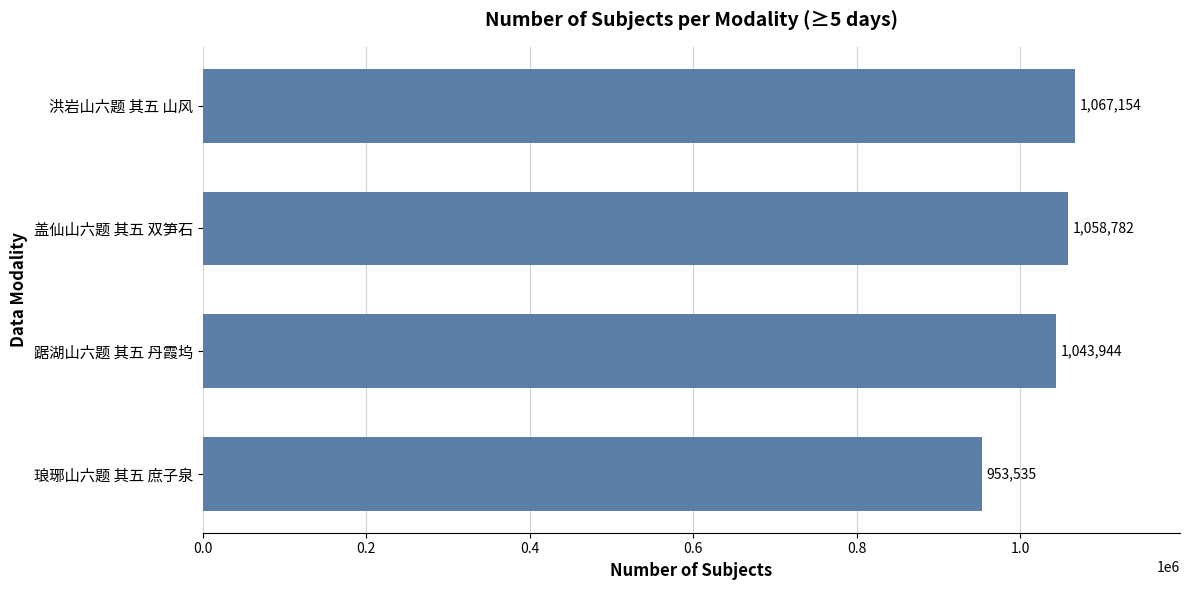

Reading top to bottom, list all the values displayed in this chart.

洪岩山六题 其五 山风=1067154	盖仙山六题 其五 双笋石=1058782	踞湖山六题 其五 丹霞坞=1043944	琅琊山六题 其五 庶子泉=953535